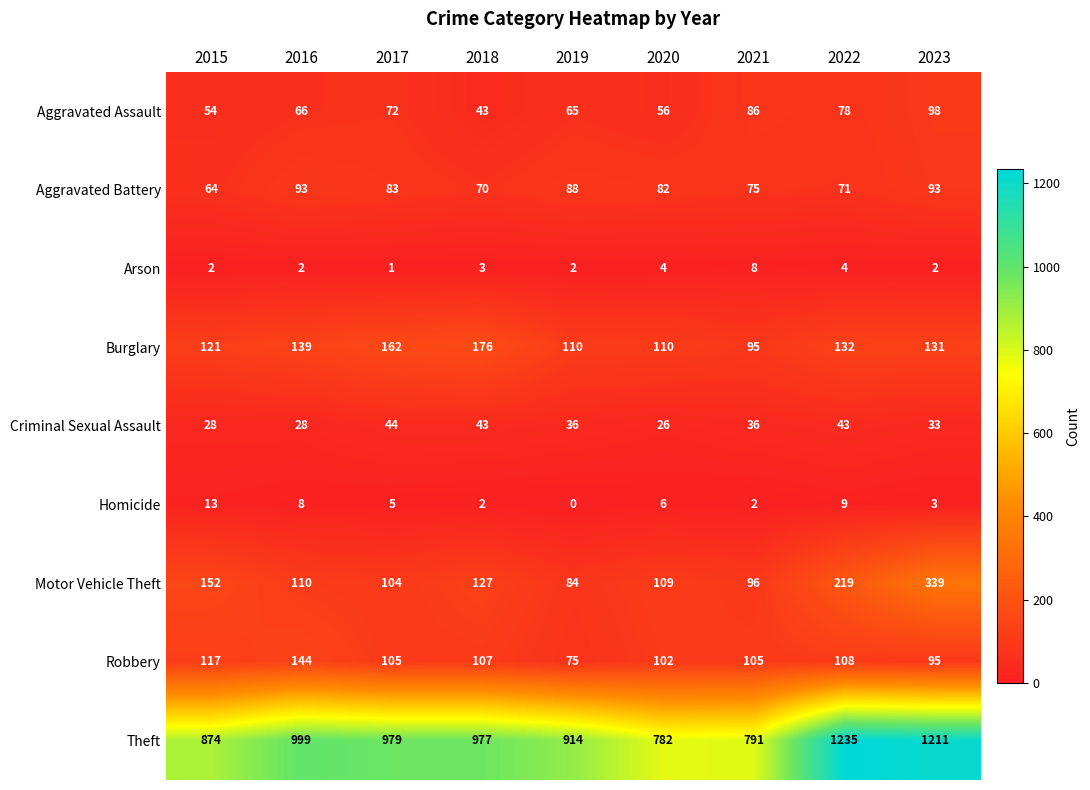

What is the average value of the Theft series?

974